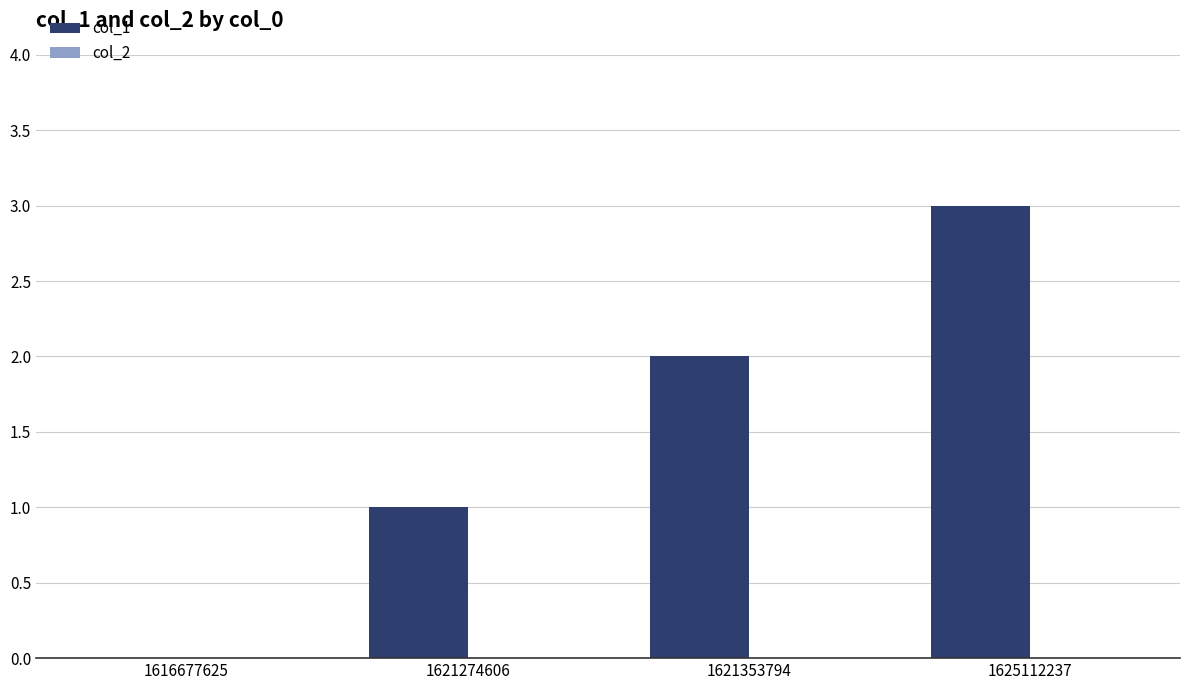

Are the bars horizontal?

No